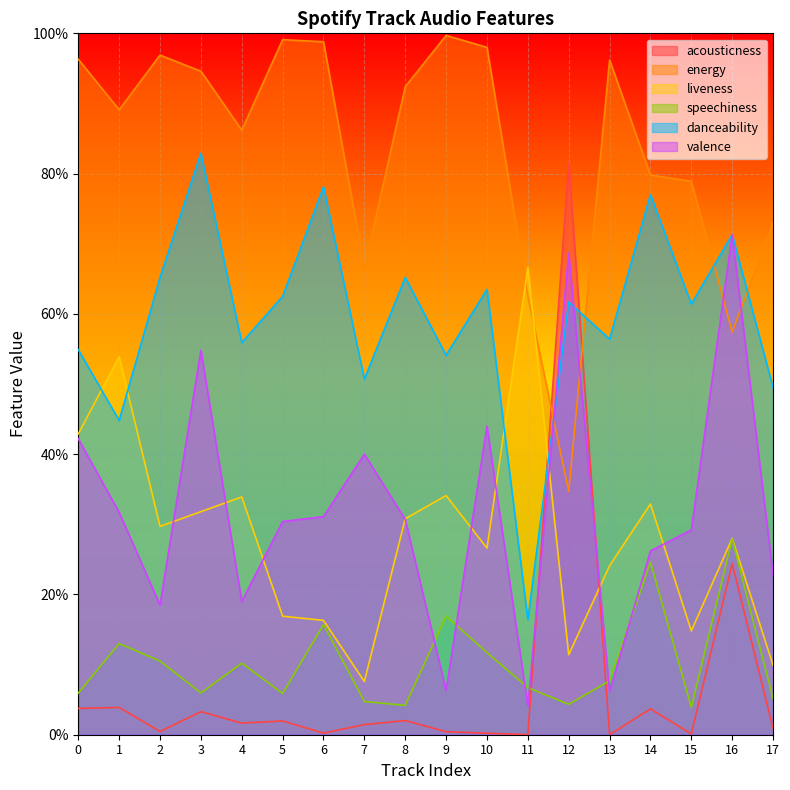

Is it true that energy equals 0.8 at 16?

False